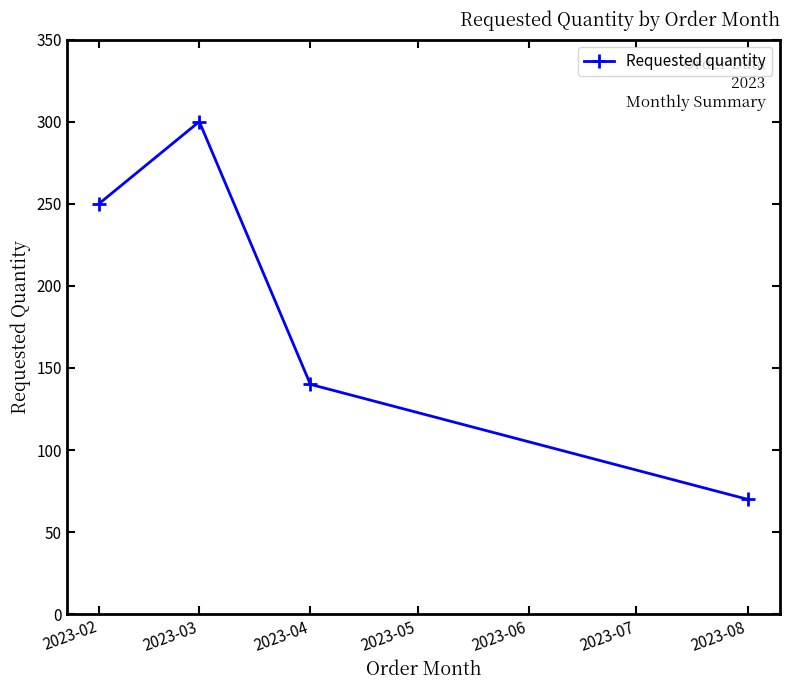

Which has a higher value, 2023-04 or 2023-03?

2023-03